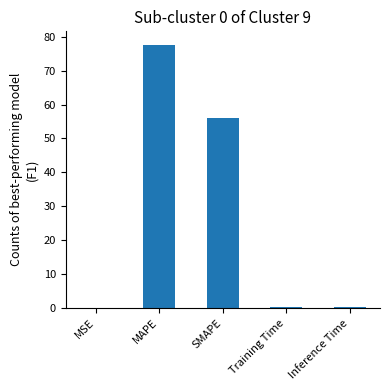

True or false: the data shows 96.7 at SMAPE.

False